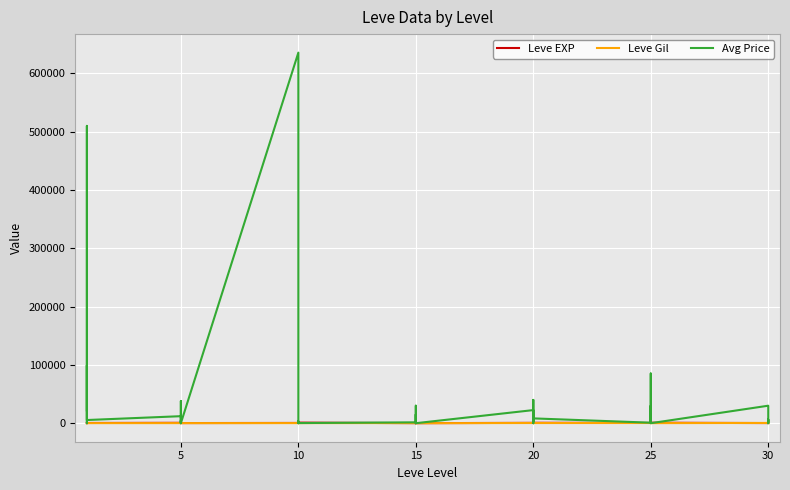

What is the maximum value for Leve Gil?

562.0